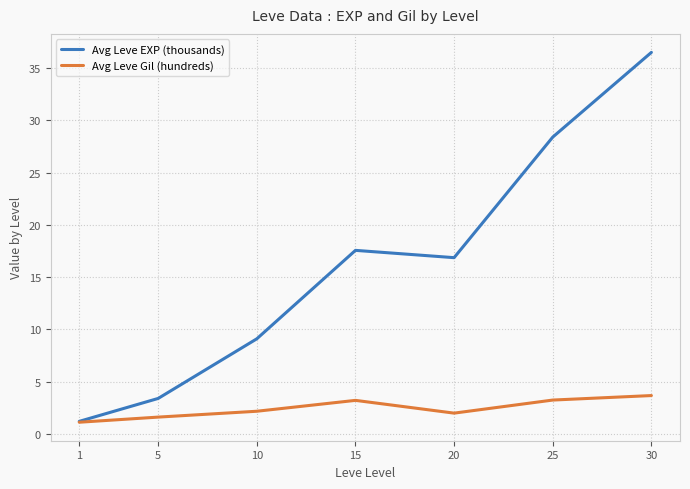

Is the value of Avg Leve Gil (hundreds) at 5 greater than the value of Avg Leve EXP (thousands) at 1?

Yes